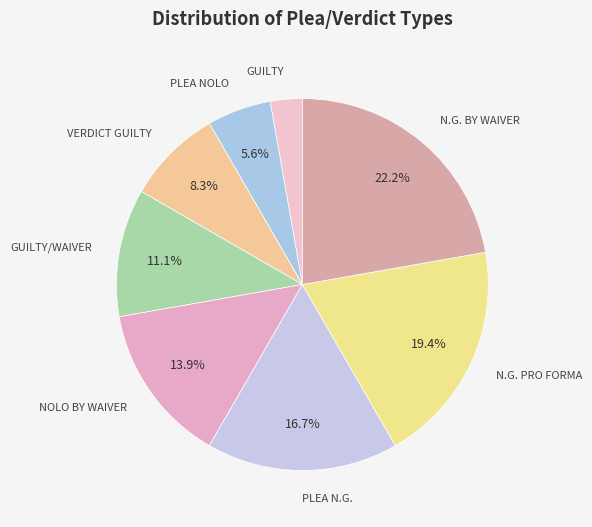

Count the number of slices in the pie.

8